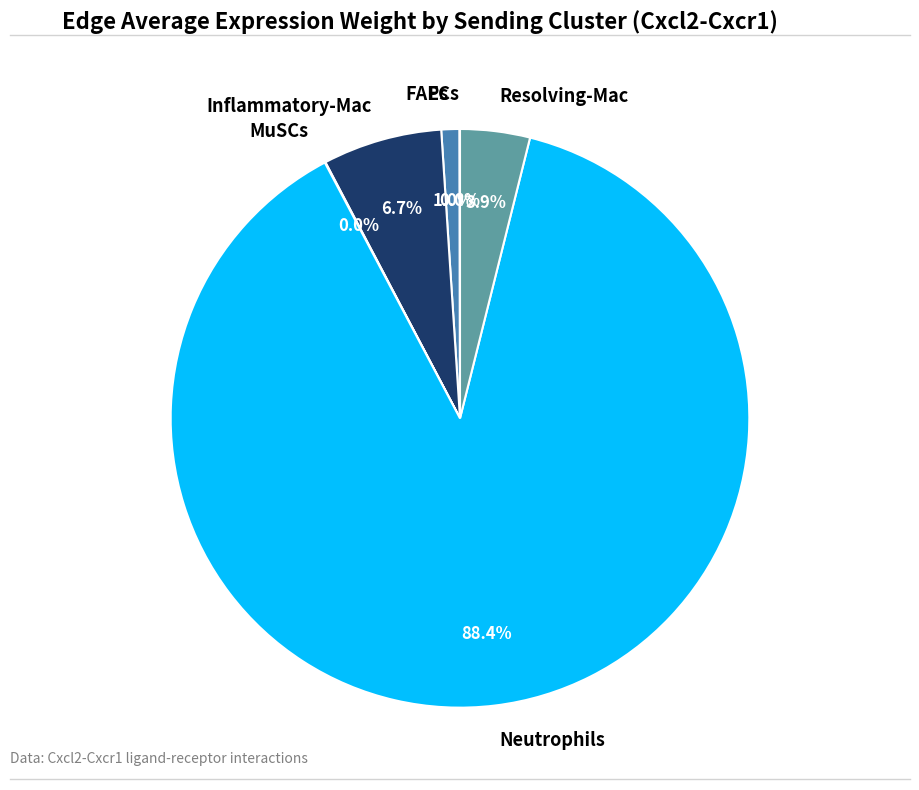

Which slice is the largest?

Neutrophils